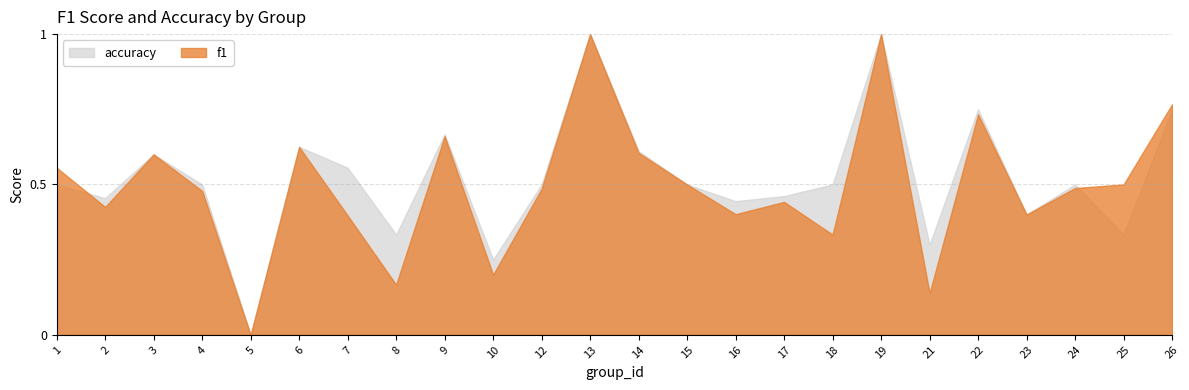

What is the difference between the maximum and minimum values in the f1 series?

1.0